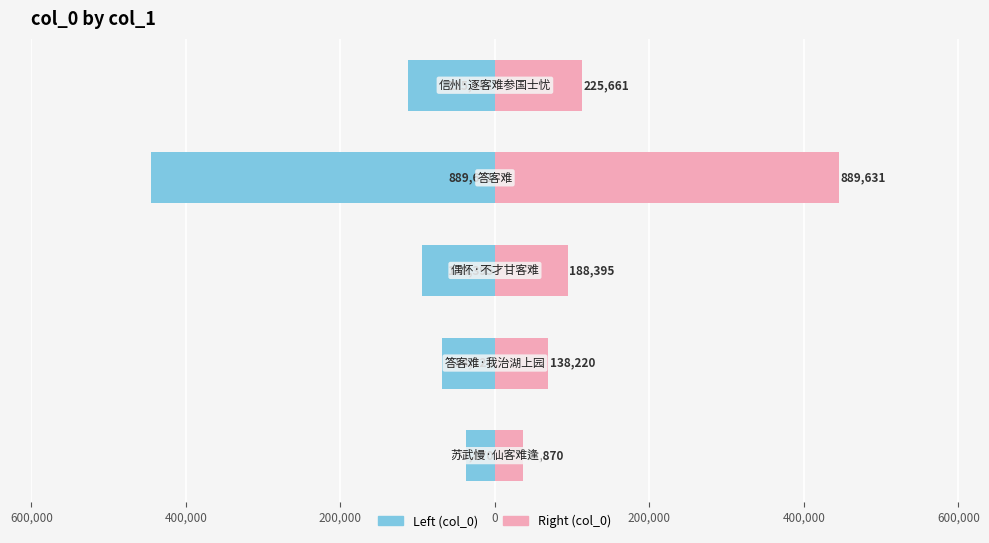

What position from the left is 0?

5